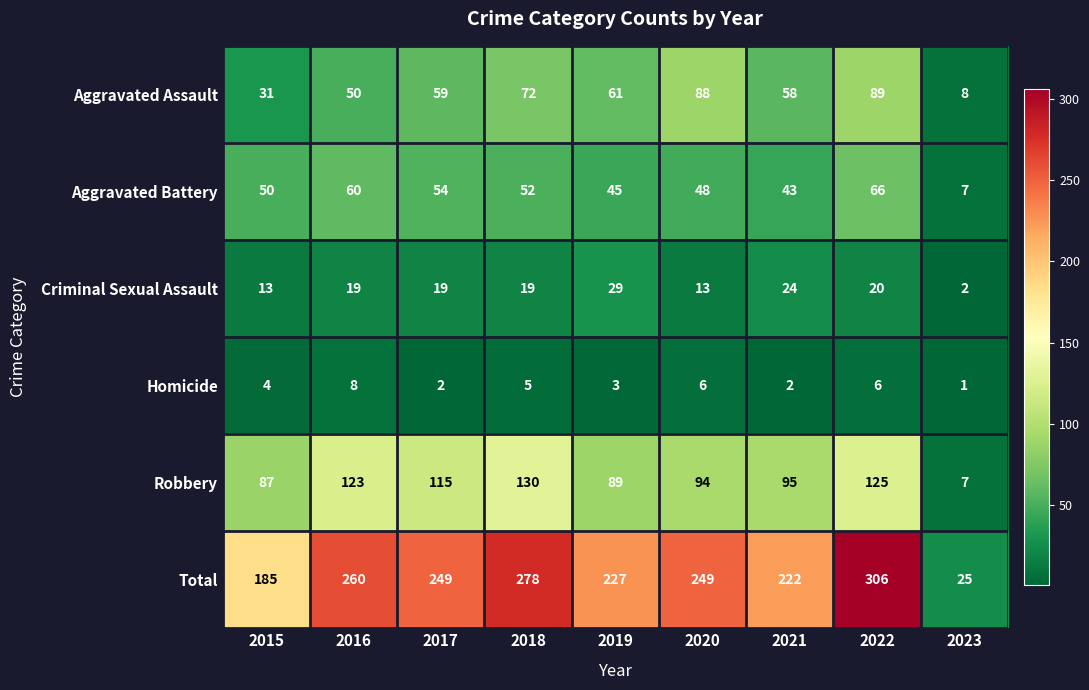

List the series in order of their peak value, lowest first.

Homicide, Criminal Sexual Assault, Aggravated Battery, Aggravated Assault, Robbery, Total